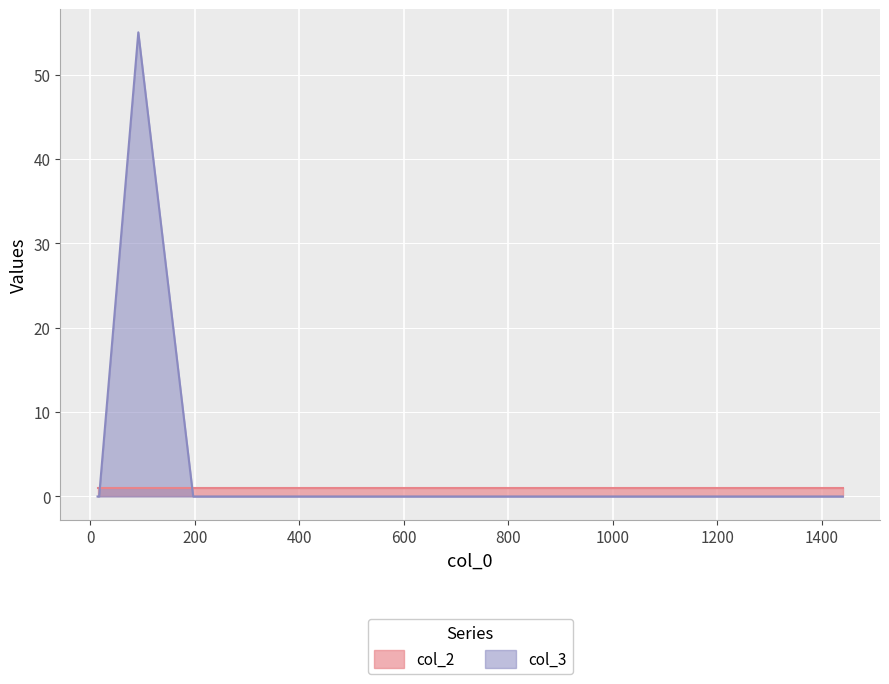

What is the highest value of the col_2 series?

1